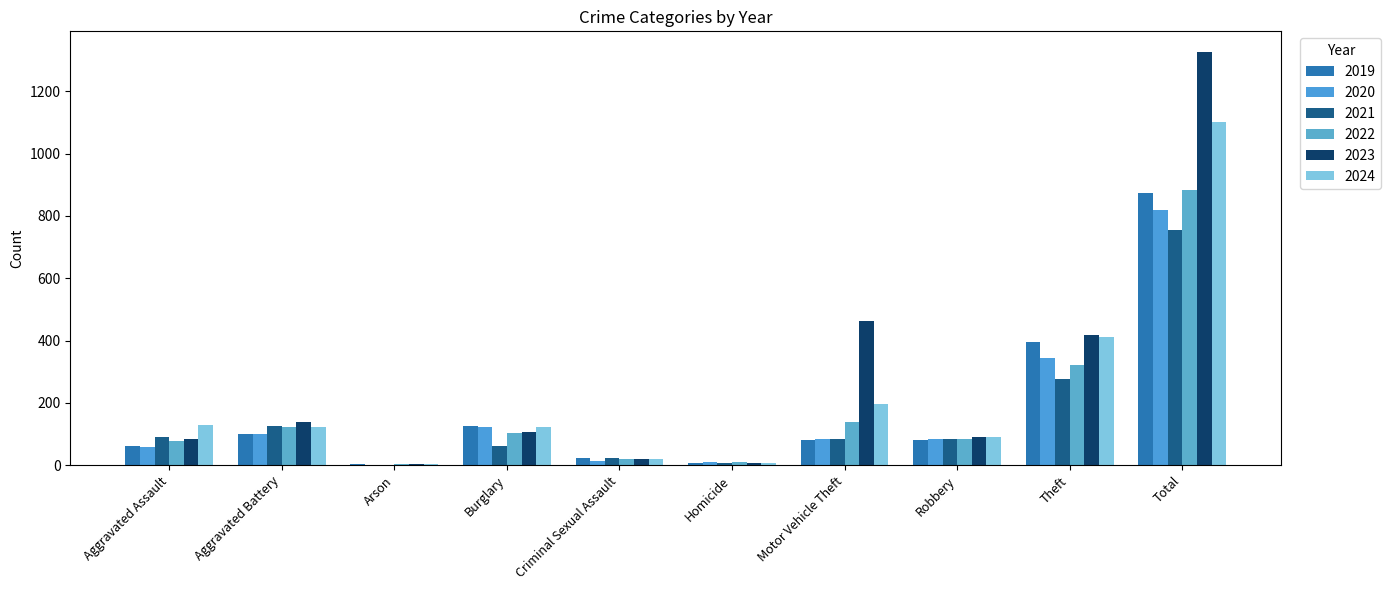

How many groups of bars are there?

10